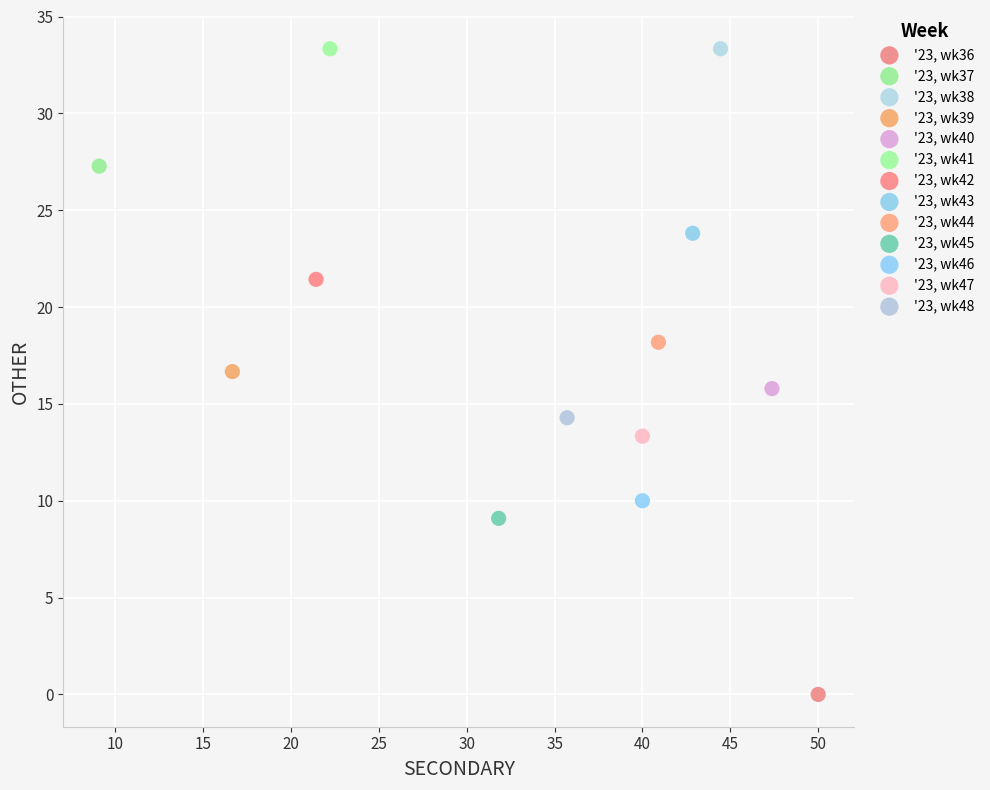

What are all the series names shown in the legend?

'23, wk36, '23, wk37, '23, wk38, '23, wk39, '23, wk40, '23, wk41, '23, wk42, '23, wk43, '23, wk44, '23, wk45, '23, wk46, '23, wk47, '23, wk48